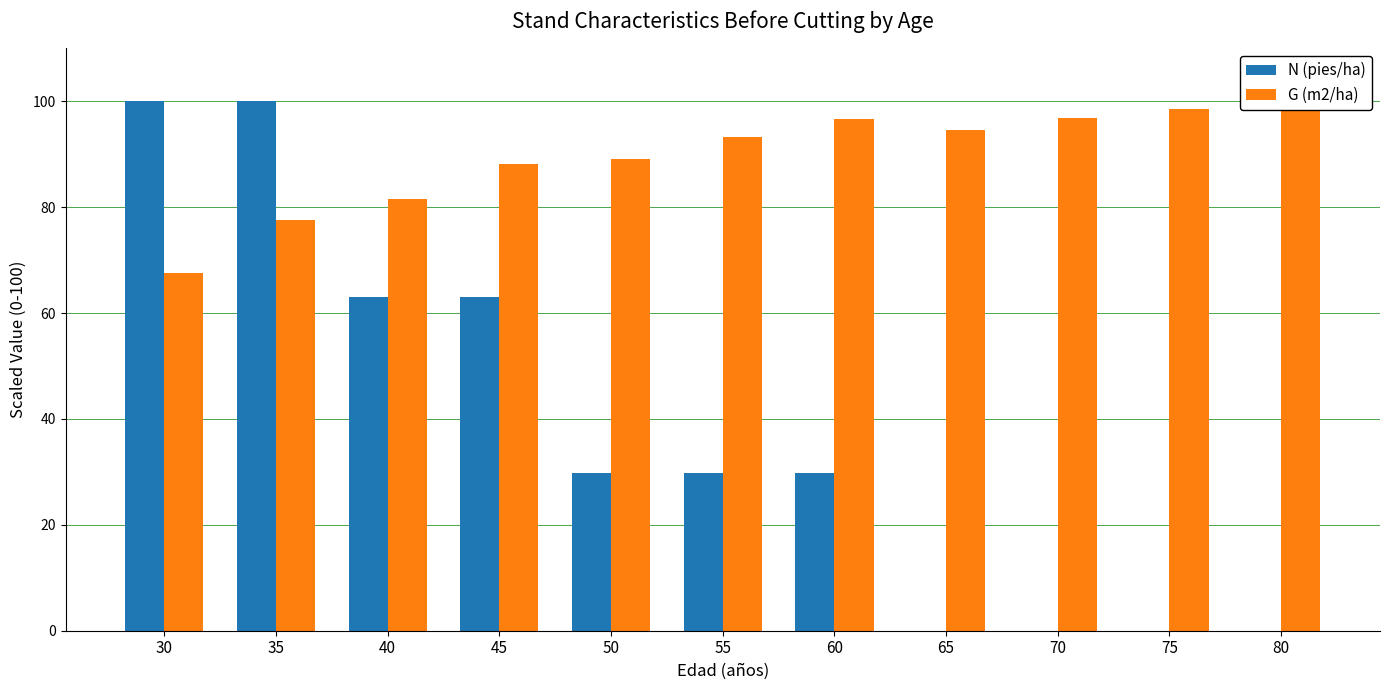

Rank the categories by N (pies/ha) value from highest to lowest.

30, 35, 40, 45, 50, 55, 60, 65, 70, 75, 80